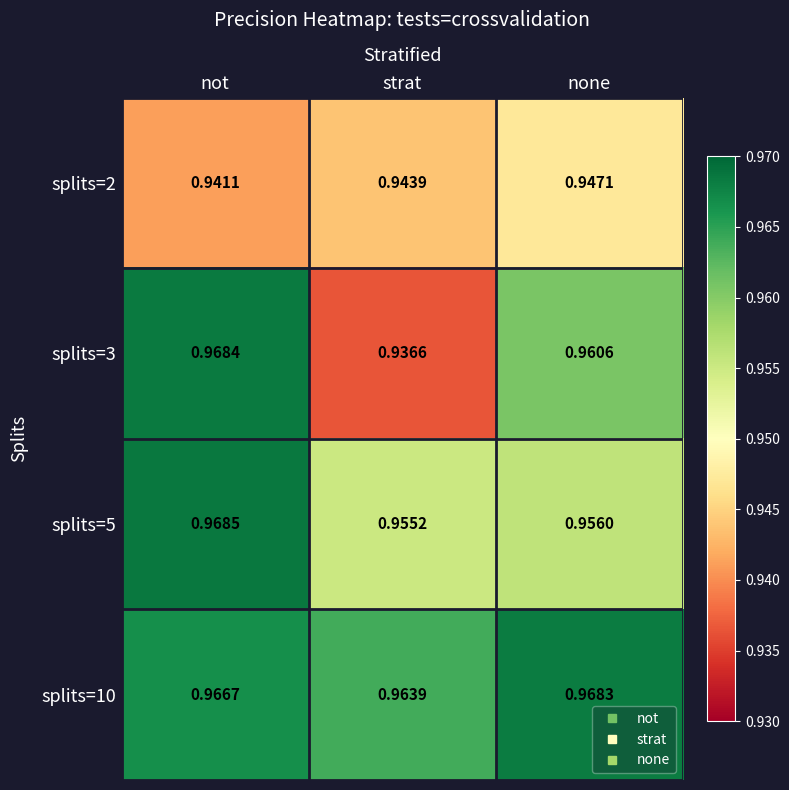

At which label is splits=3 closest to 0?

strat